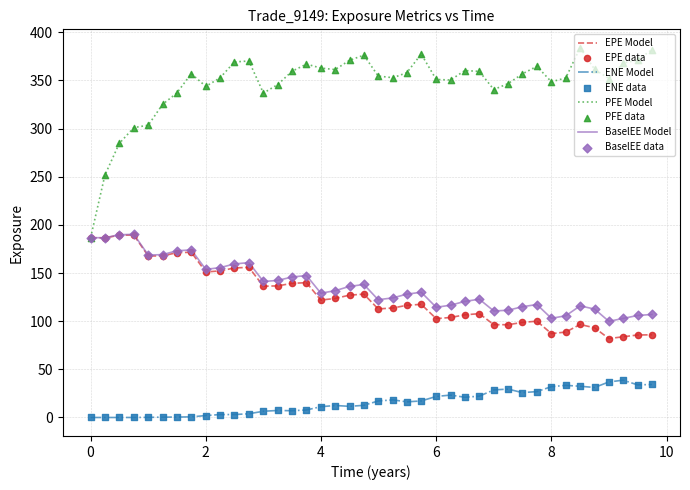

What is the maximum value shown in the chart?

383.9